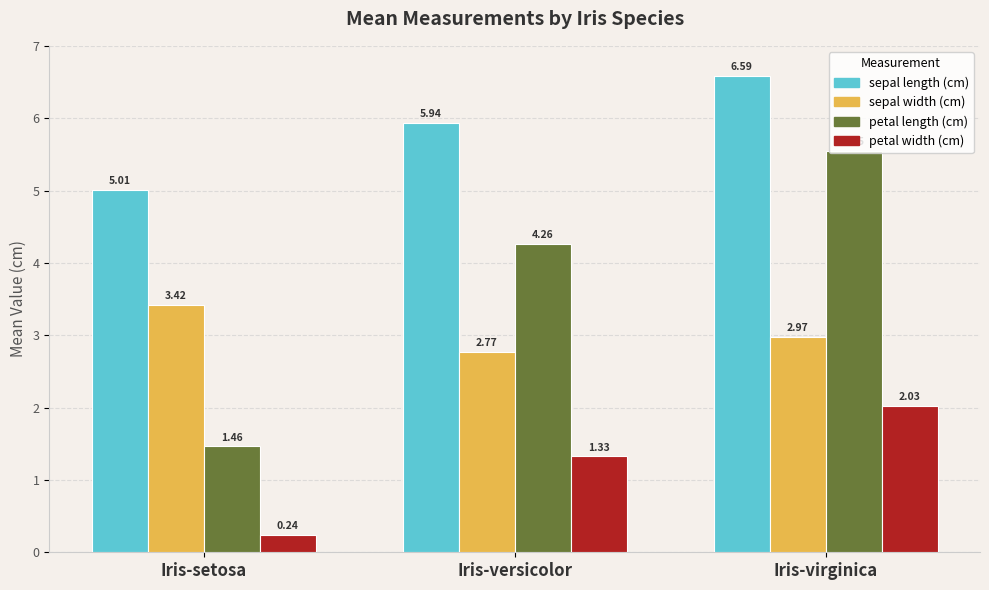

Which category has the highest value across all series?

Iris-virginica